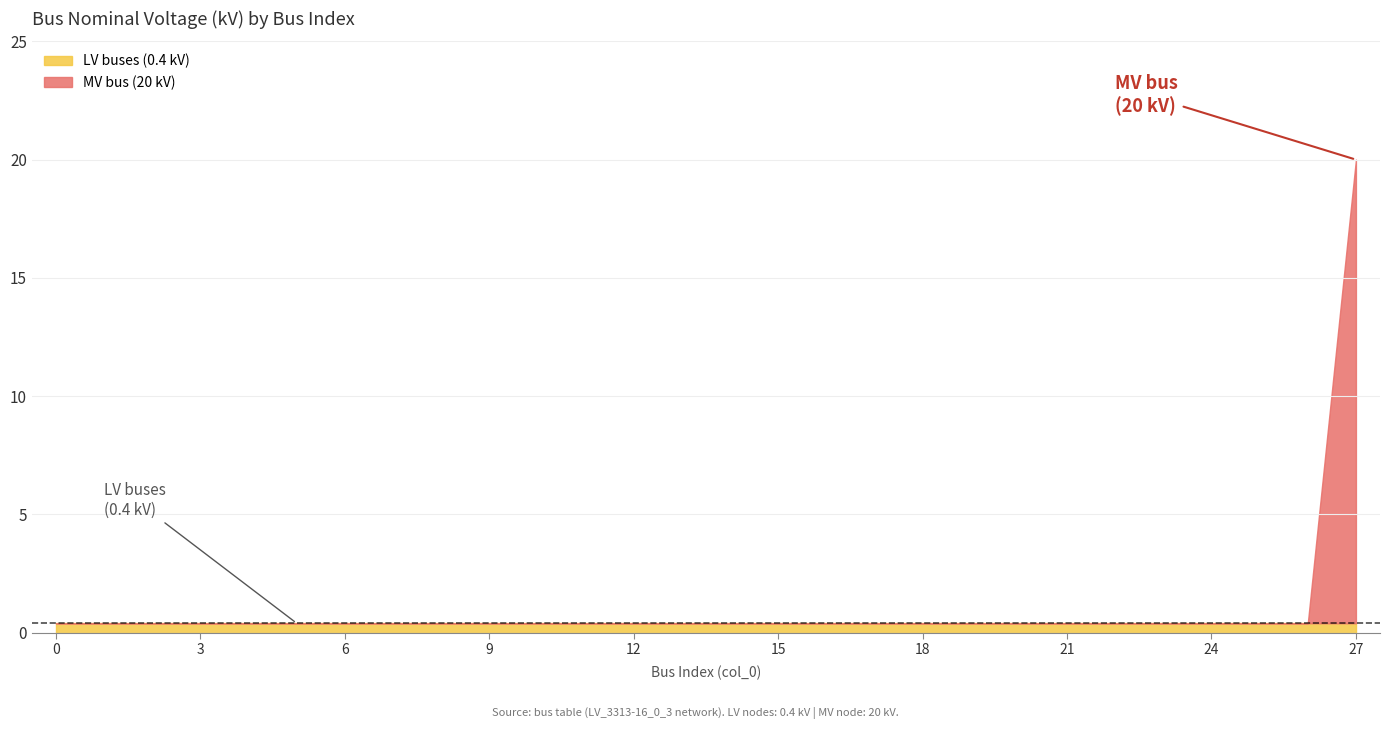

What is the greatest value displayed?

20.0